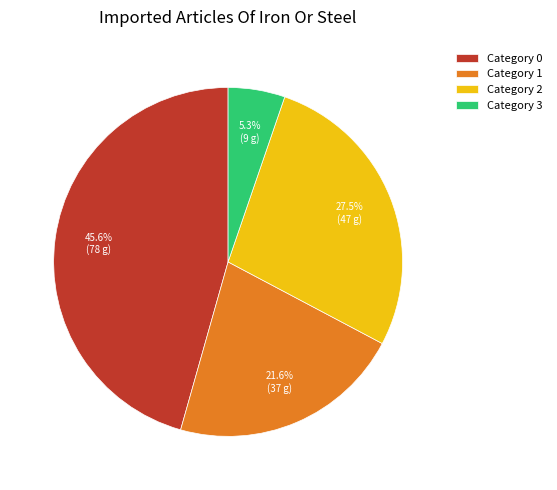

What is the total percentage of Category 1 and Category 3?

26.9%